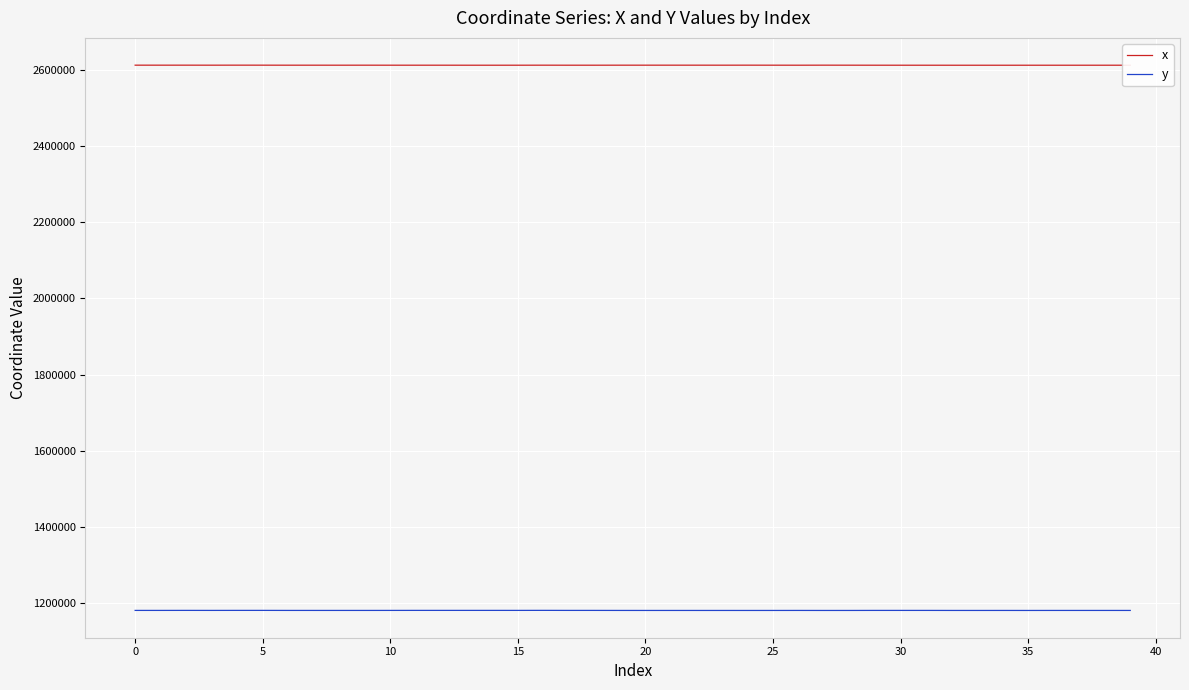

What is the lowest value of the y series?

1180813.9